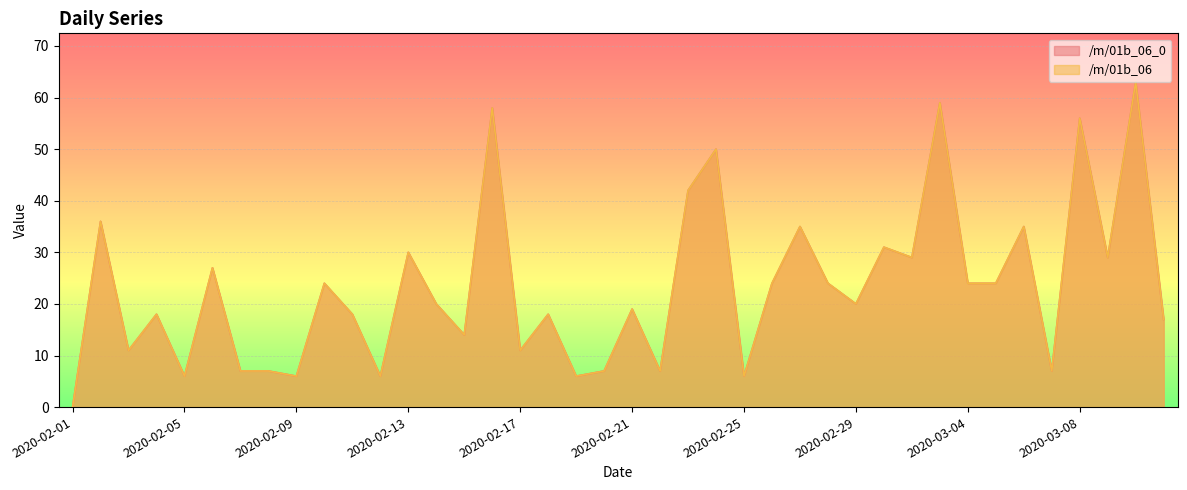

Where is /m/01b_06_0 nearest to the value 31?

2020-03-01